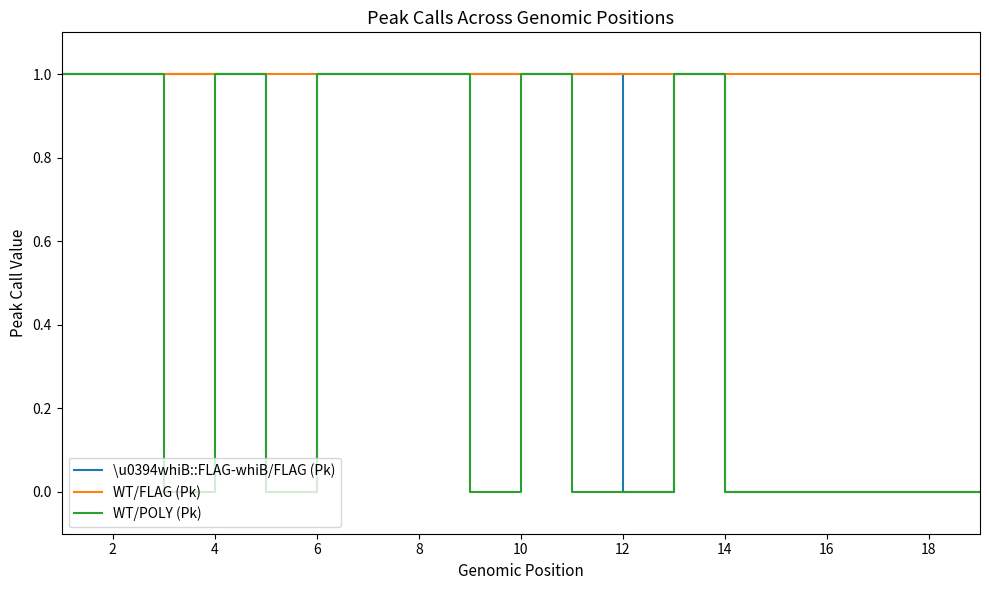

List the series in order of their overall mean, highest first.

WT/FLAG (Pk), \u0394whiB::FLAG-whiB/FLAG (Pk), WT/POLY (Pk)